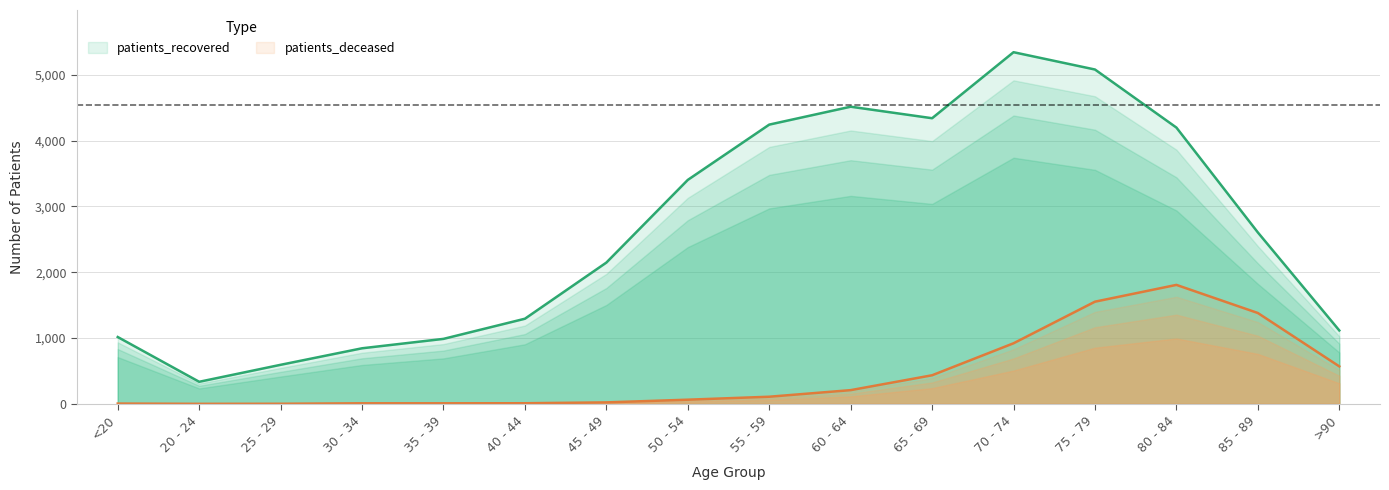

Count the number of data series in this chart.

2